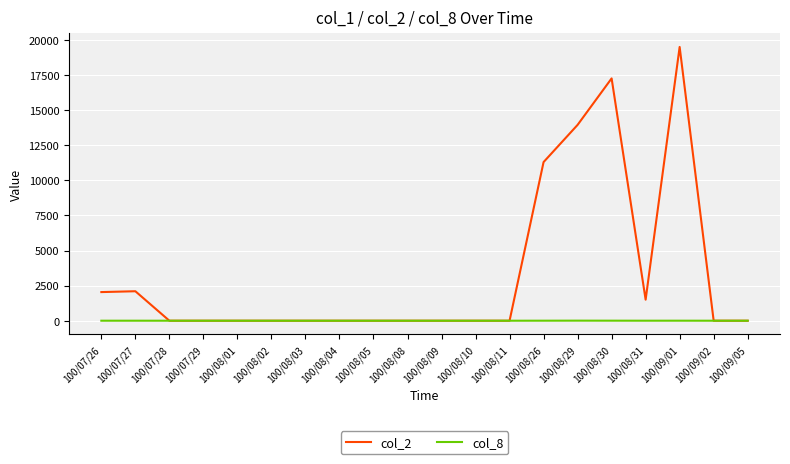

What is the sum of the col_2 values at 100/07/26 and 100/08/04?

2040